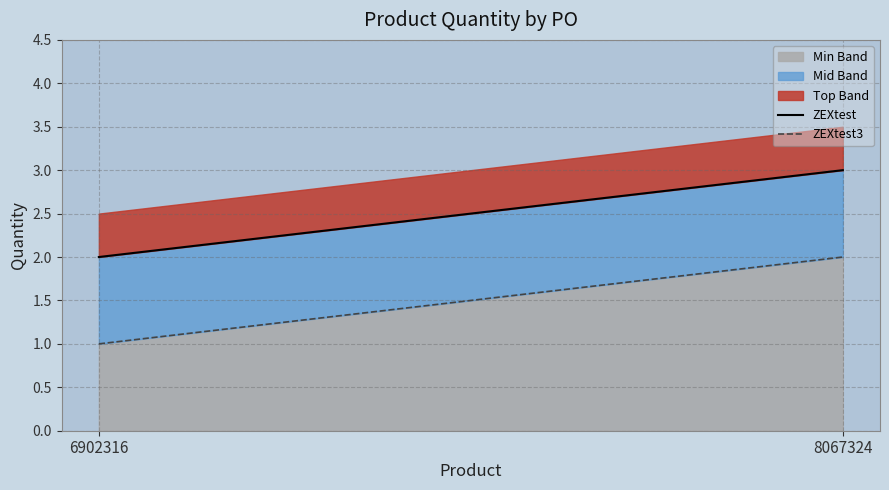

Does the chart have visible grid lines?

Yes